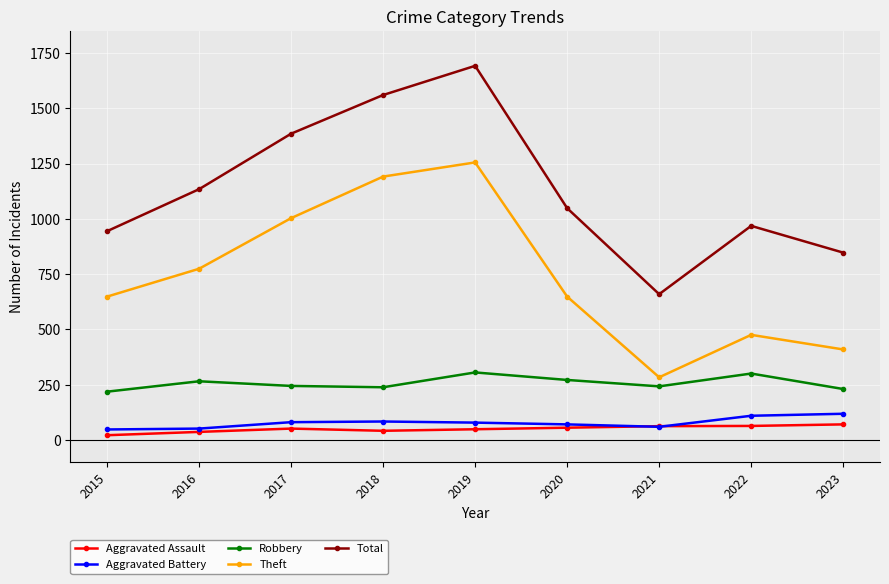

What is the value of the Total point at the 7th from the left?

659